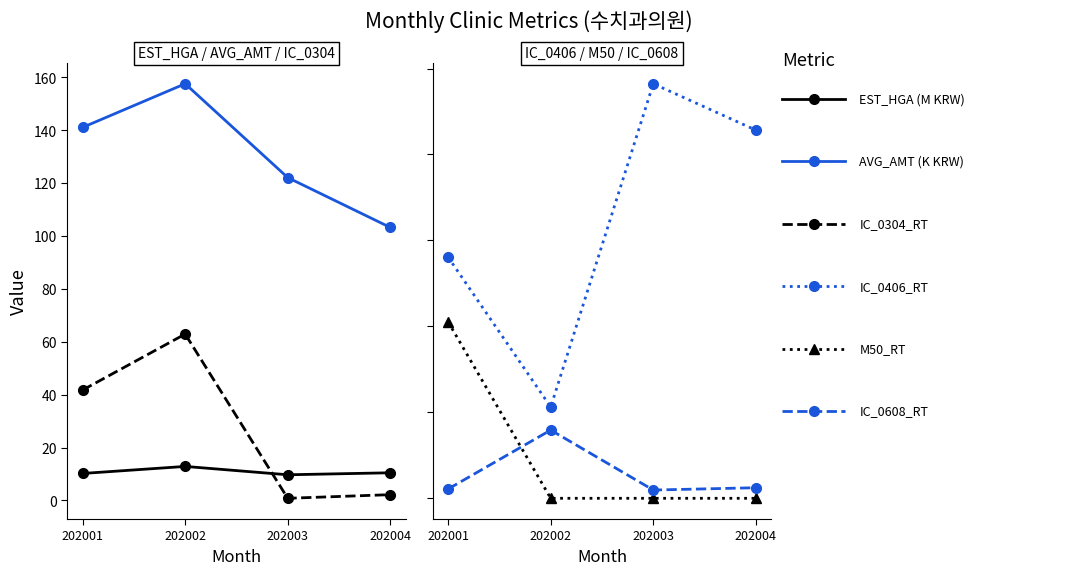

Reading left to right, transcribe all the data shown in this chart.

EST_HGA (M KRW): 10.2	12.8	9.7	10.4
AVG_AMT (K KRW): 141.0	157.5	122.0	103.2
IC_0304_RT: 41.7	62.9	0.8	2.2
IC_0406_RT: 56.1	21.2	96.5	85.7
M50_RT: 41.0	0.0	0.0	0.0
IC_0608_RT: 2.2	15.9	1.9	2.5